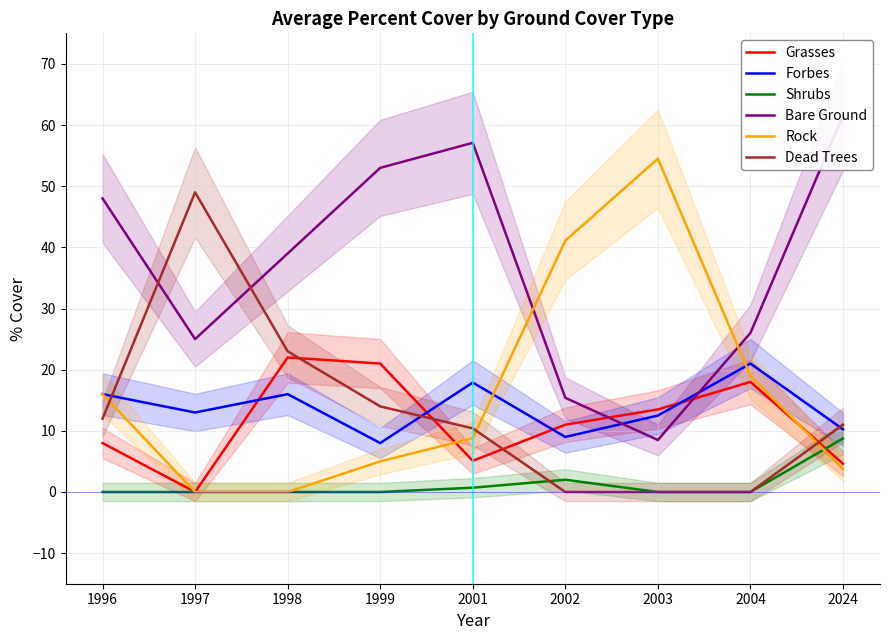

Reading left to right, transcribe all the data shown in this chart.

Grasses: 1996=8.0	1997=0.0	1998=22.0	1999=21.0	2001=5.1	2002=11.0	2003=13.5	2004=18.0	2024=4.6
Forbes: 1996=16.0	1997=13.0	1998=16.0	1999=8.0	2001=17.9	2002=9.0	2003=12.5	2004=21.0	2024=10.2
Shrubs: 1996=0.0	1997=0.0	1998=0.0	1999=0.0	2001=0.7	2002=2.0	2003=0.0	2004=0.0	2024=8.8
Bare Ground: 1996=48.0	1997=25.0	1998=39.0	1999=53.0	2001=57.1	2002=15.4	2003=8.5	2004=26.0	2024=61.5
Rock: 1996=16.0	1997=0.0	1998=0.0	1999=5.0	2001=8.8	2002=41.1	2003=54.5	2004=19.0	2024=3.8
Dead Trees: 1996=12.0	1997=49.0	1998=23.0	1999=14.0	2001=10.4	2002=0.0	2003=0.0	2004=0.0	2024=11.0